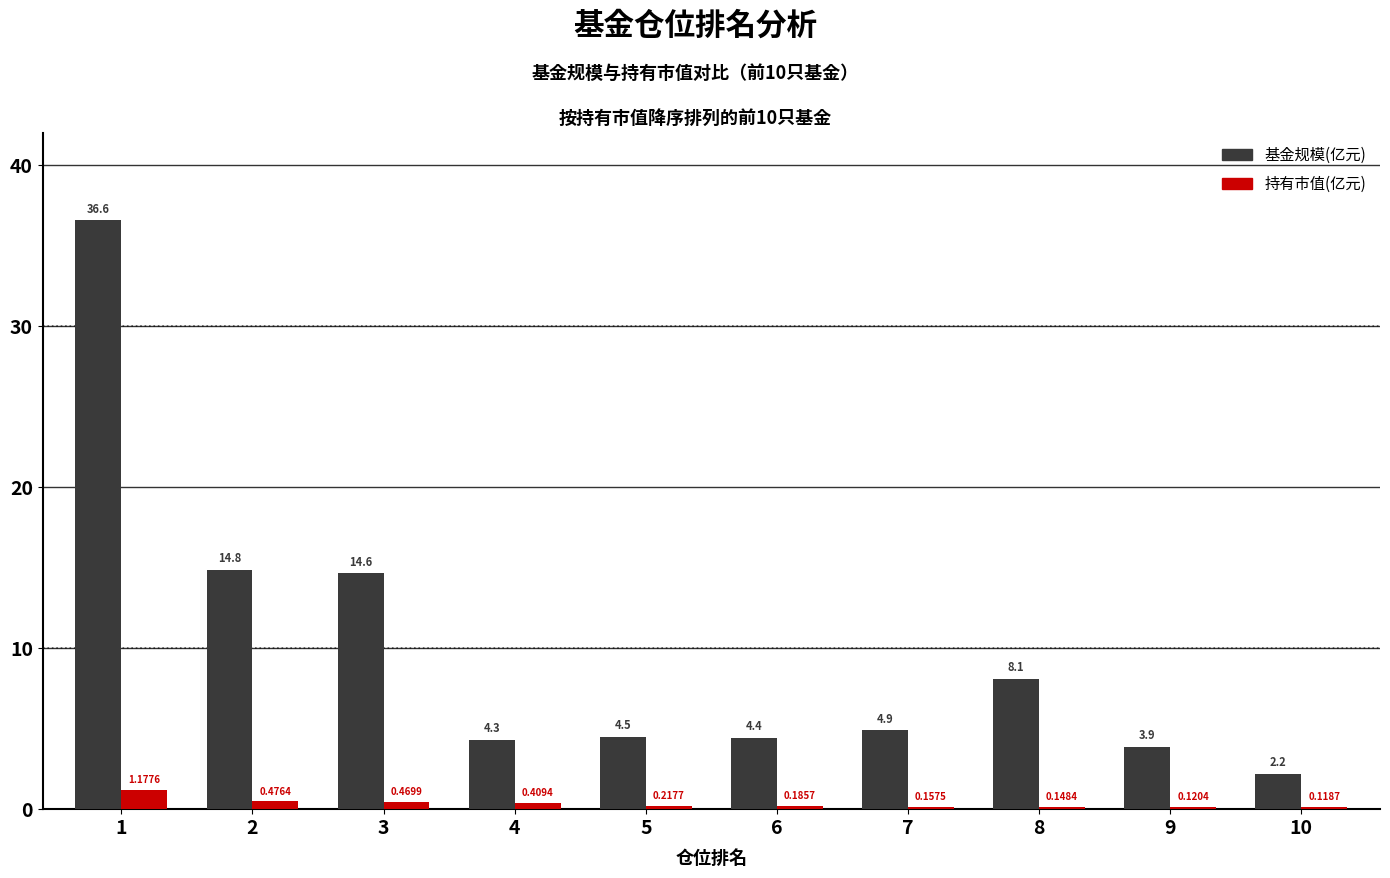

Is the value of 基金规模(亿元) at 7 greater than the value of 持有市值(亿元) at 2?

Yes